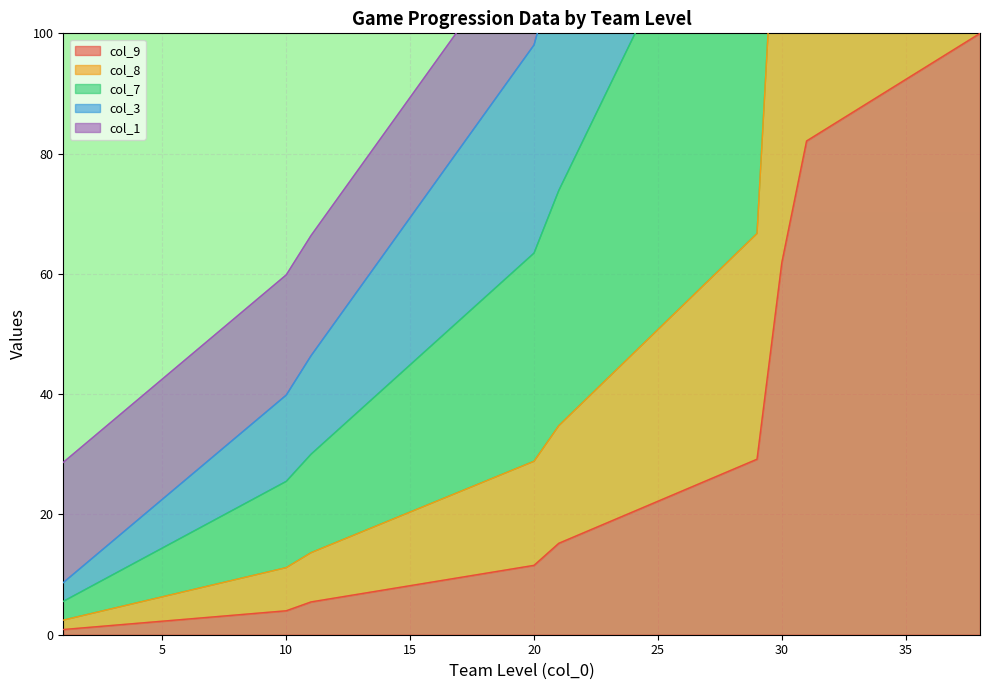

True or false: col_3 has a value of 12.8 at 6.

False